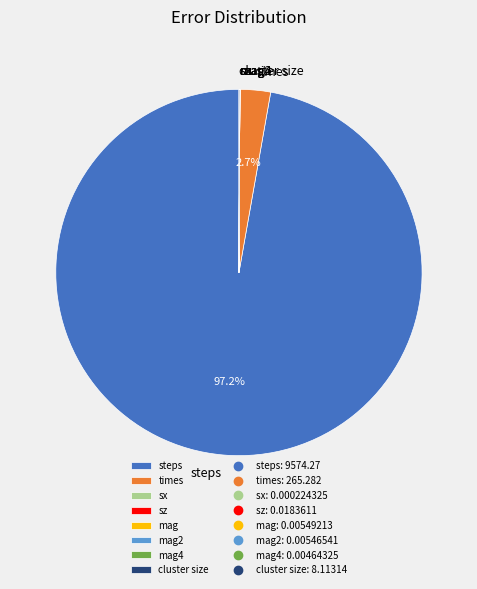

Which category accounts for the majority?

steps